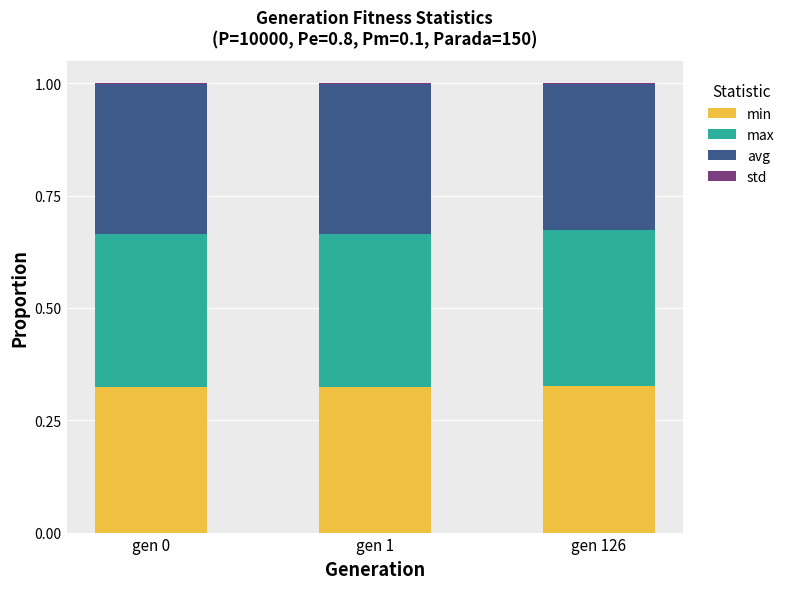

True or false: min has a value of 0.1 at gen 126.

False